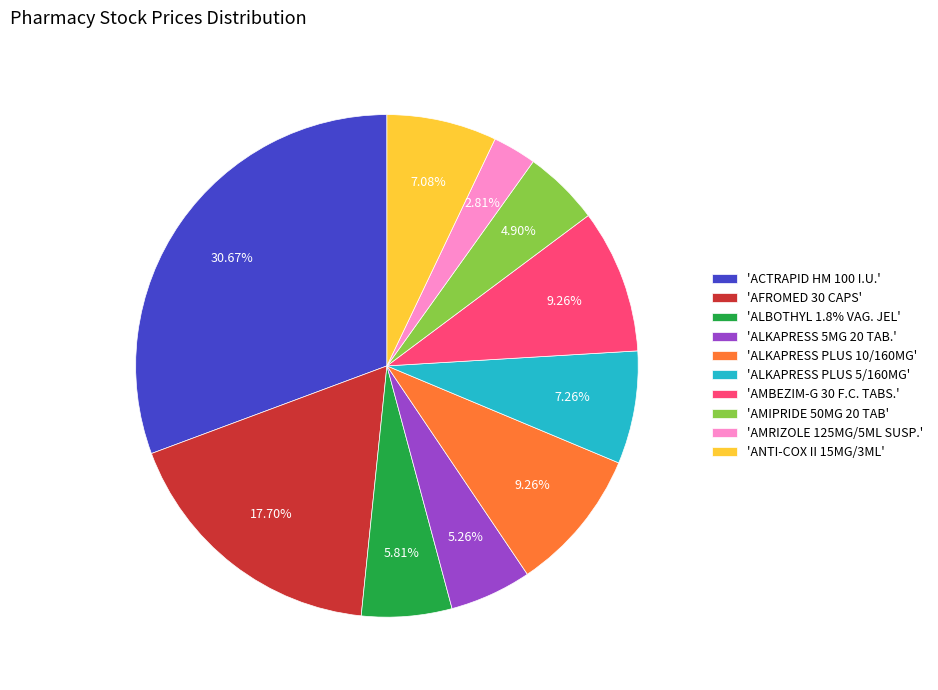

Is there a majority slice in this chart?

No